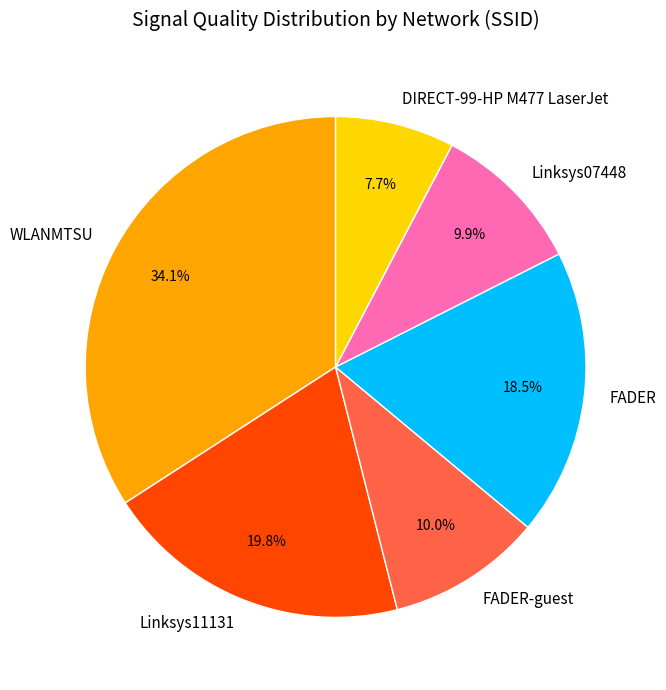

Is it true that DIRECT-99-HP M477 LaserJet is 1% of the pie?

False